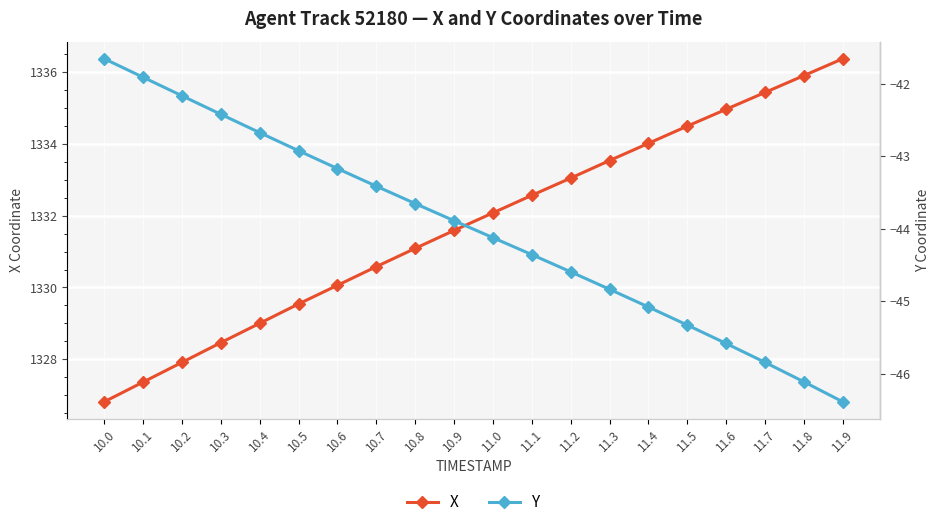

Which series has the widest spread of values?

X